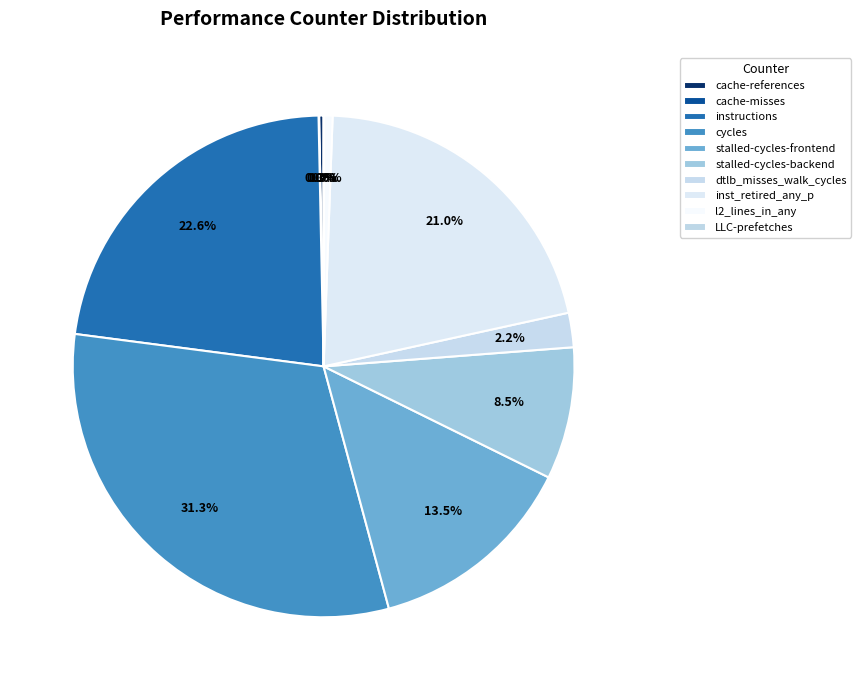

To the nearest percent, what is the difference between the largest and smallest slice percentages?

31%